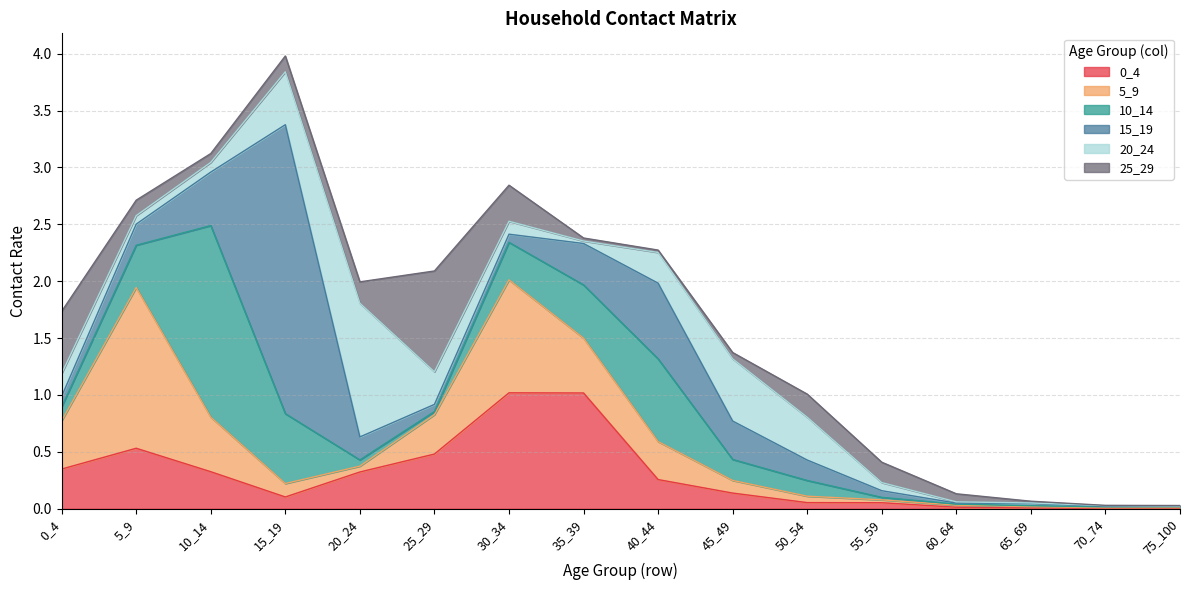

Reading right to left, what are all the values shown in this chart?

0_4: 75_100=0.0	70_74=0.0	65_69=0.0	60_64=0.0	55_59=0.1	50_54=0.1	45_49=0.1	40_44=0.3	35_39=1.0	30_34=1.0	25_29=0.5	20_24=0.3	15_19=0.1	10_14=0.3	5_9=0.5	0_4=0.3
5_9: 75_100=0.0	70_74=0.0	65_69=0.0	60_64=0.0	55_59=0.0	50_54=0.1	45_49=0.1	40_44=0.3	35_39=0.5	30_34=1.0	25_29=0.3	20_24=0.1	15_19=0.1	10_14=0.5	5_9=1.4	0_4=0.4
10_14: 75_100=0.0	70_74=0.0	65_69=0.0	60_64=0.0	55_59=0.0	50_54=0.1	45_49=0.2	40_44=0.7	35_39=0.5	30_34=0.3	25_29=0.0	20_24=0.1	15_19=0.6	10_14=1.7	5_9=0.4	0_4=0.1
15_19: 75_100=0.0	70_74=0.0	65_69=0.0	60_64=0.0	55_59=0.1	50_54=0.2	45_49=0.3	40_44=0.7	35_39=0.4	30_34=0.1	25_29=0.1	20_24=0.2	15_19=2.5	10_14=0.5	5_9=0.2	0_4=0.1
20_24: 75_100=0.0	70_74=0.0	65_69=0.0	60_64=0.0	55_59=0.1	50_54=0.4	45_49=0.5	40_44=0.3	35_39=0.0	30_34=0.1	25_29=0.3	20_24=1.2	15_19=0.5	10_14=0.1	5_9=0.1	0_4=0.2
25_29: 75_100=0.0	70_74=0.0	65_69=0.0	60_64=0.1	55_59=0.2	50_54=0.2	45_49=0.1	40_44=0.0	35_39=0.0	30_34=0.3	25_29=0.9	20_24=0.2	15_19=0.1	10_14=0.1	5_9=0.1	0_4=0.5